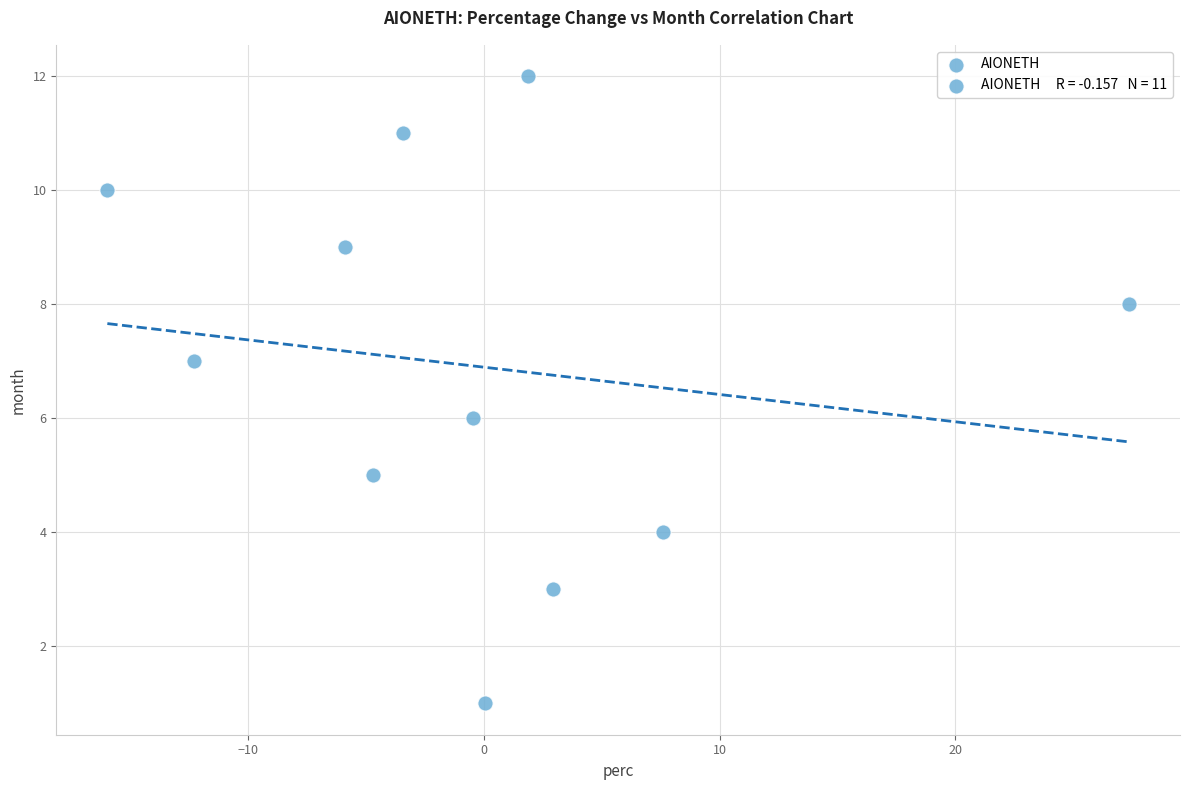

What is the average Y value?

7